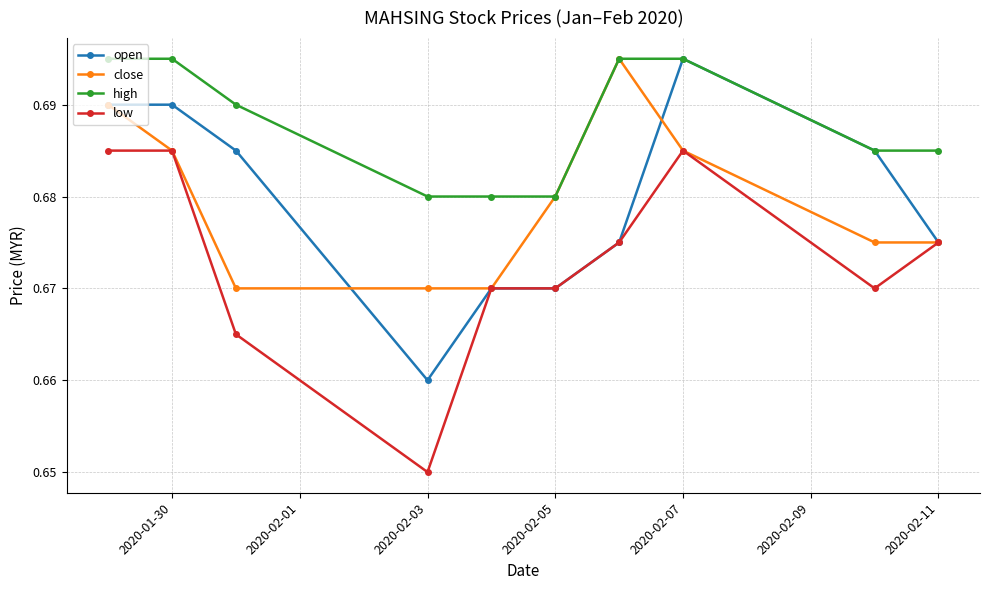

Which series has the largest total across all categories?

high